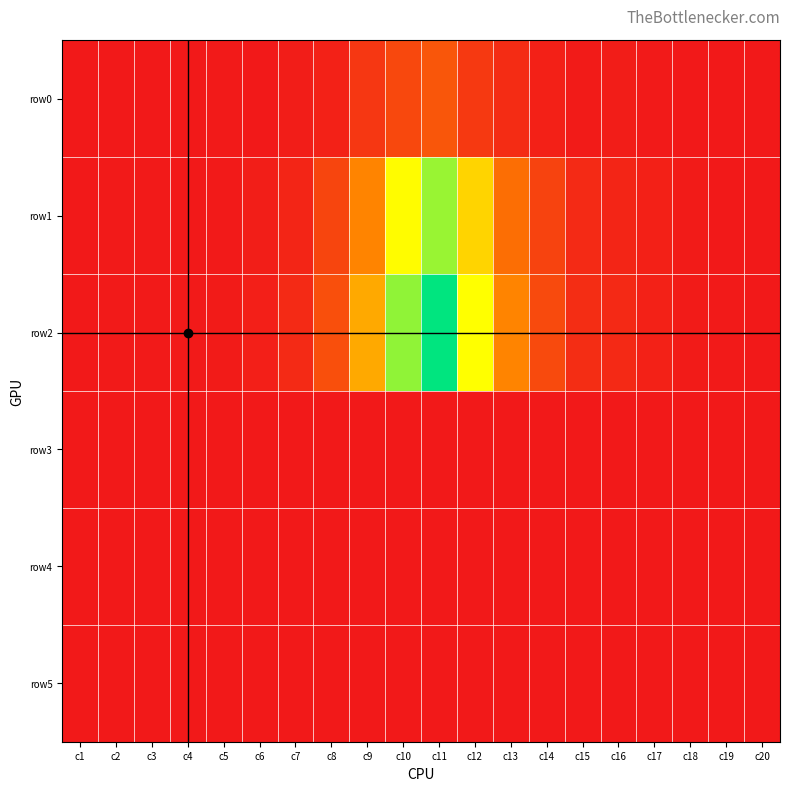

Between c20 and c11, which is larger?

c11